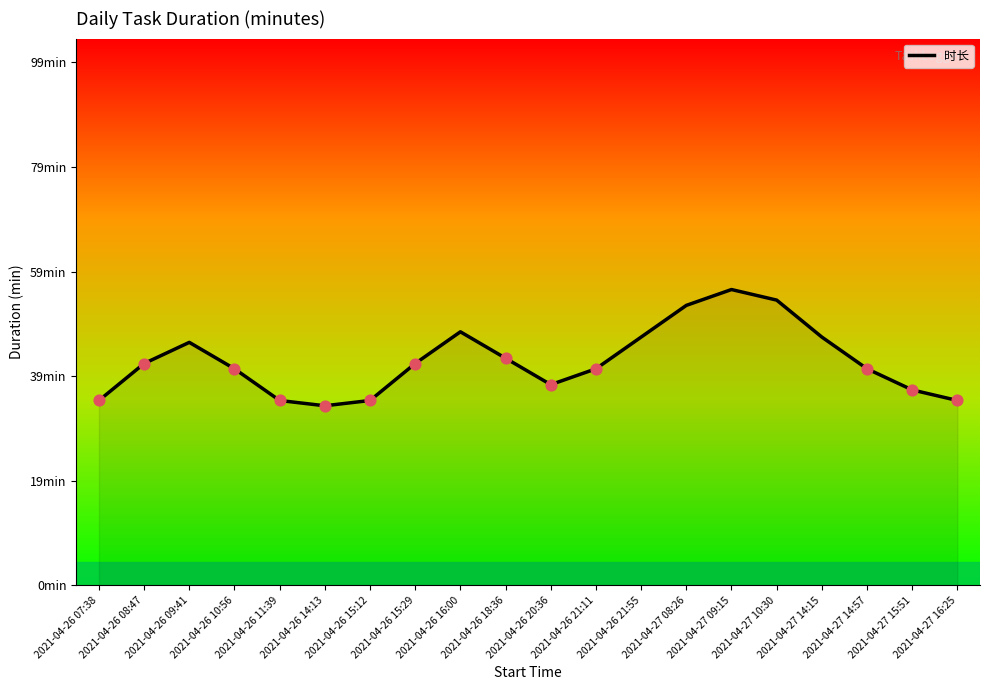

Between 2021-04-26 15:12 and 2021-04-26 21:55, which is larger?

2021-04-26 21:55